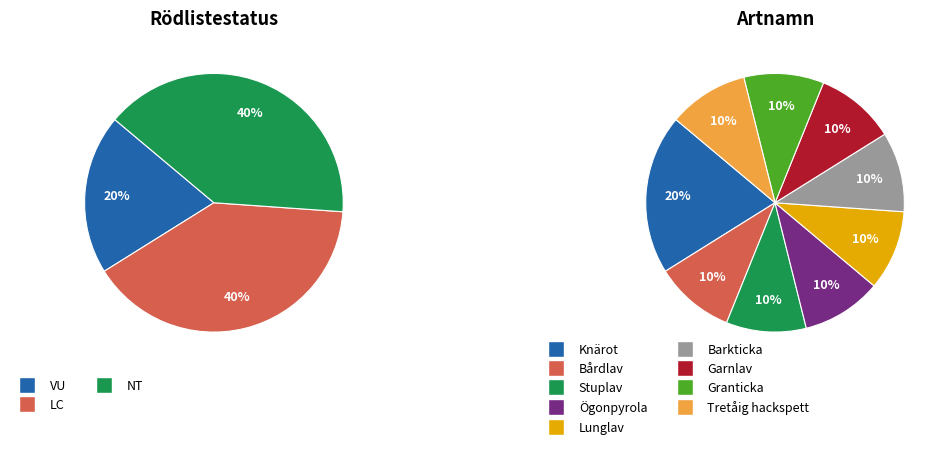

The Garnlav (NT) slice represents 1% of the pie. True or false?

False